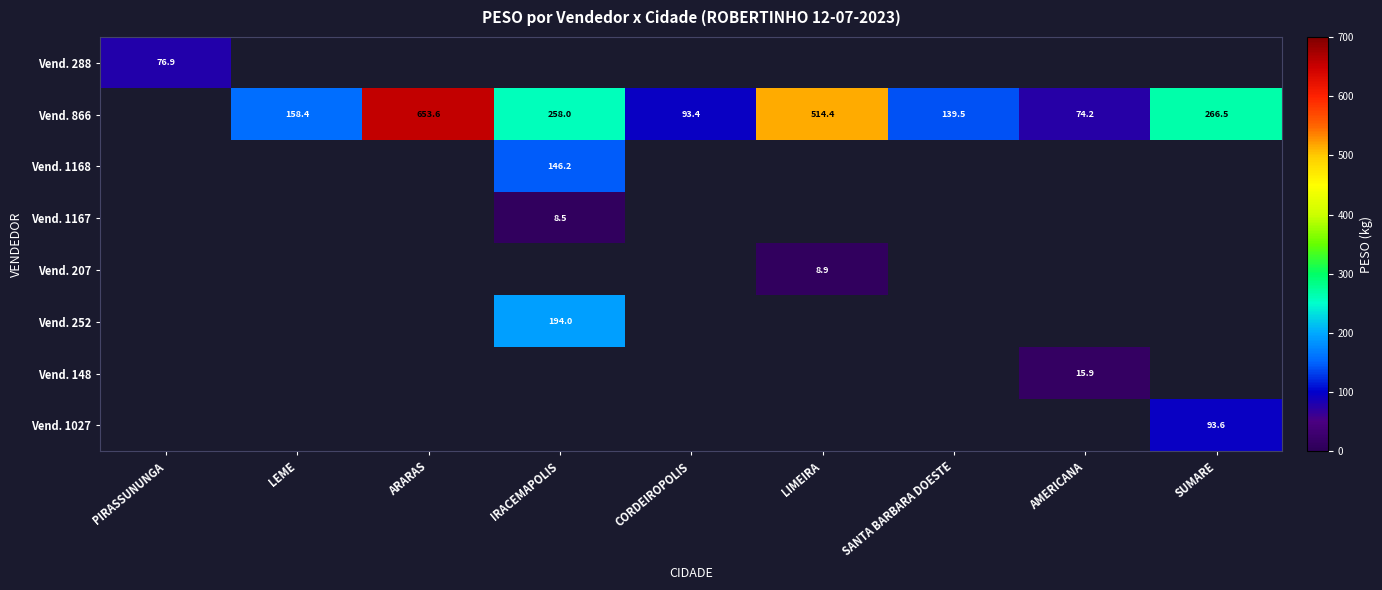

What is the smallest value displayed?

8.5